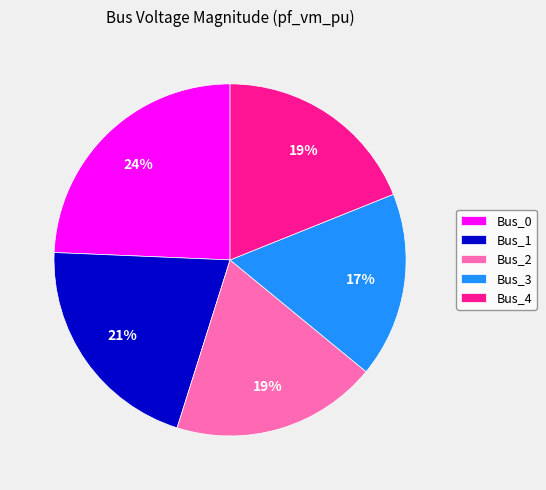

Between Bus_0 and Bus_4, which is larger?

Bus_0